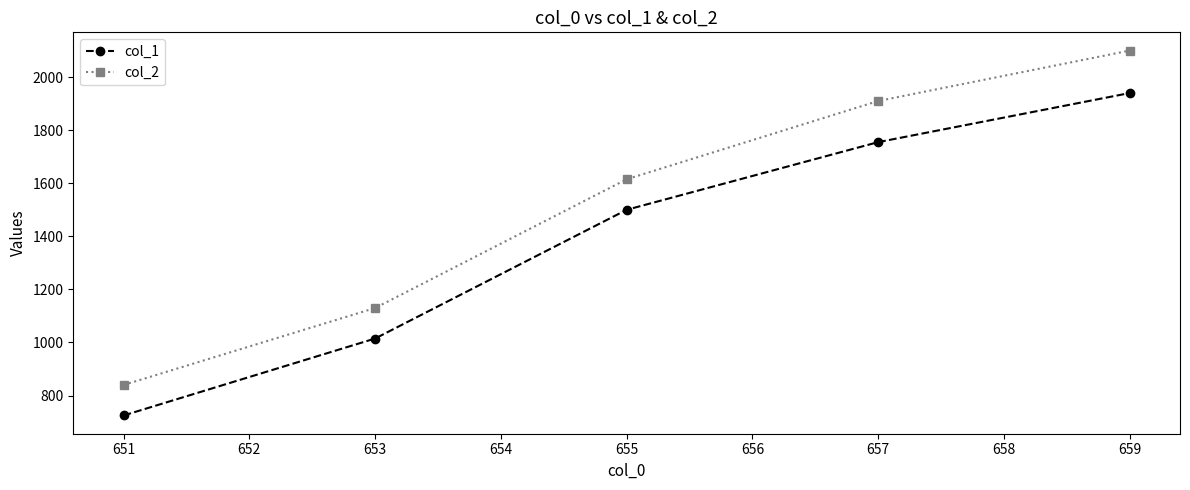

How many values in the col_2 series are below 1615?

2